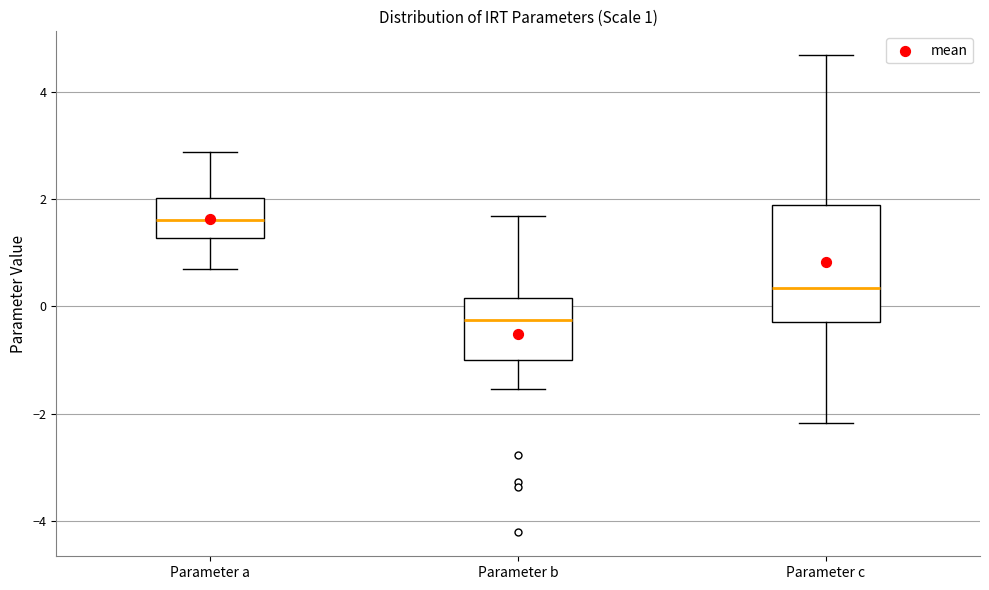

Which box has the lowest median line?

Parameter b